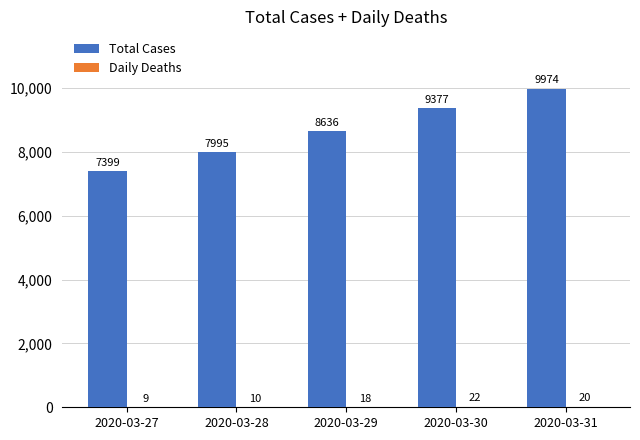

The value of Total Cases at 2020-03-29 is 8636. True or false?

True